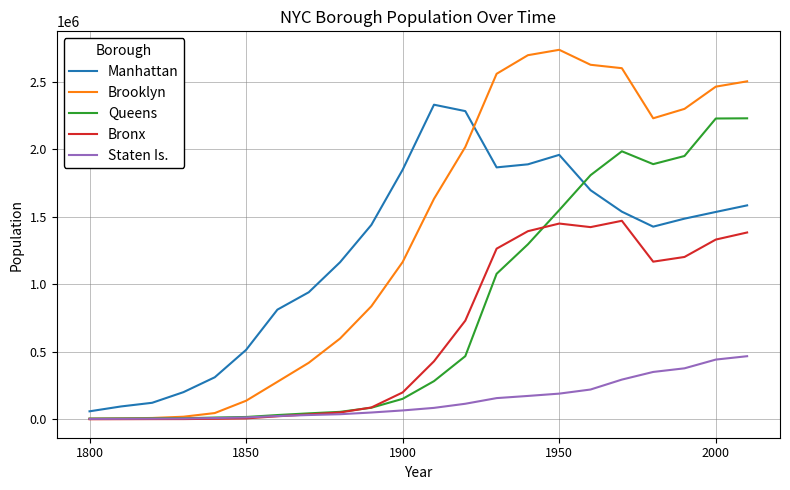

What is the maximum value shown in the chart?

2738175